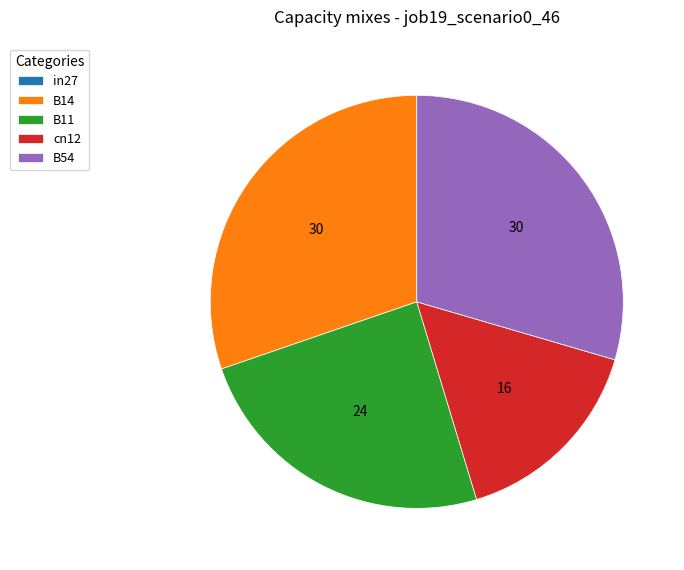

The B11 slice represents 19% of the pie. True or false?

False